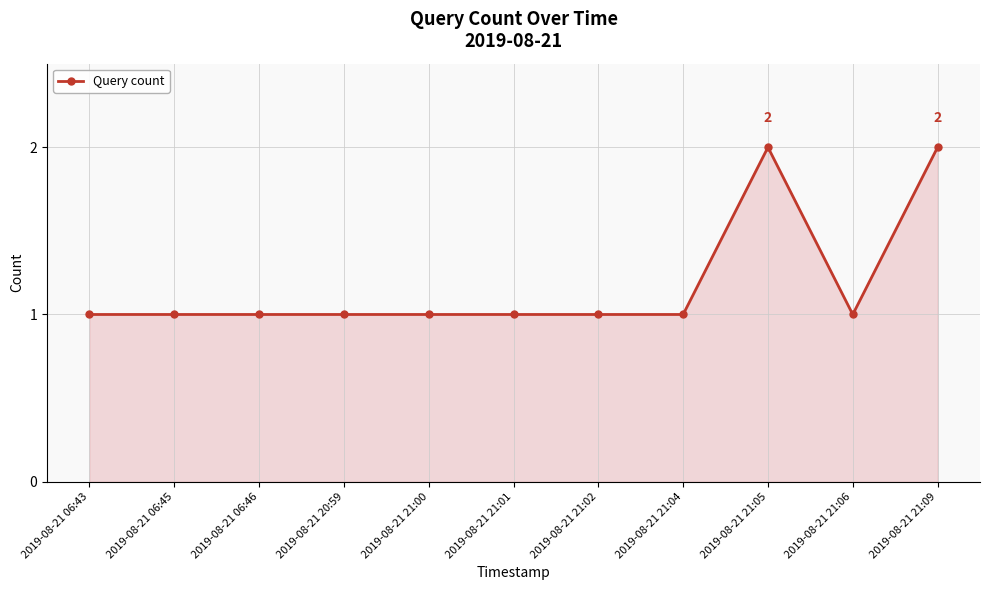

Approximately how many times larger is the value at 2019-08-21 21:01 compared to 2019-08-21 21:06?

1.0